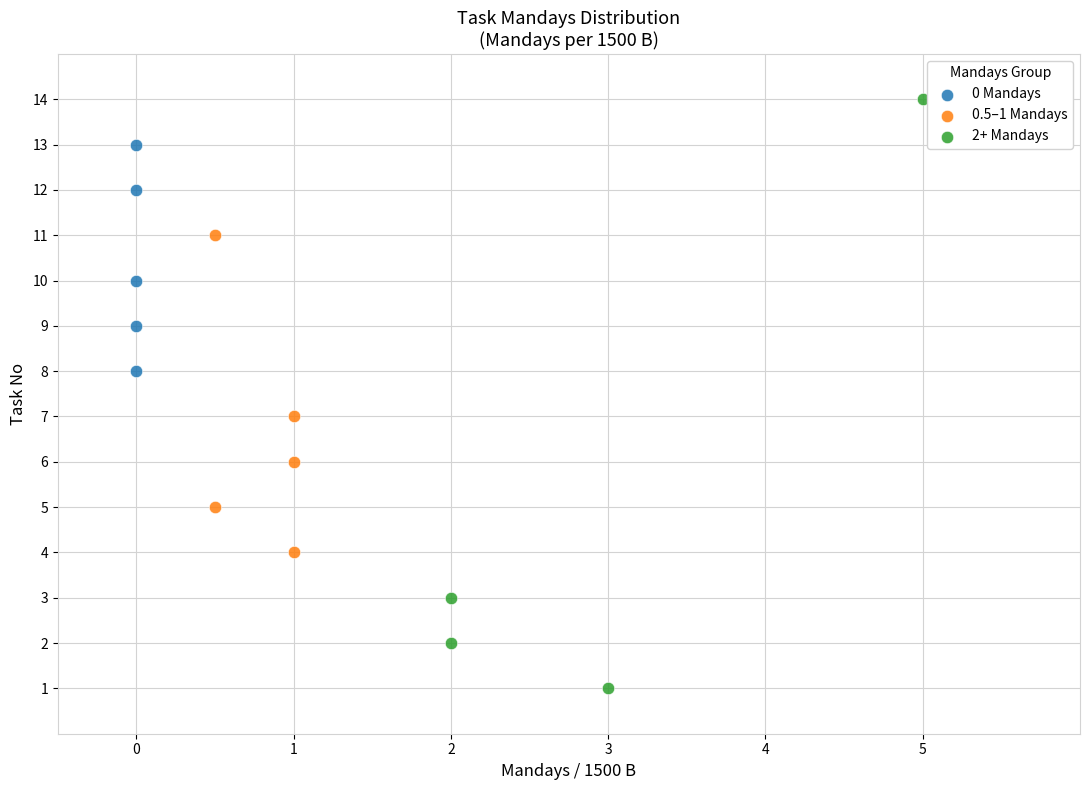

What are all the series names shown in the legend?

0 Mandays, 0.5–1 Mandays, 2+ Mandays